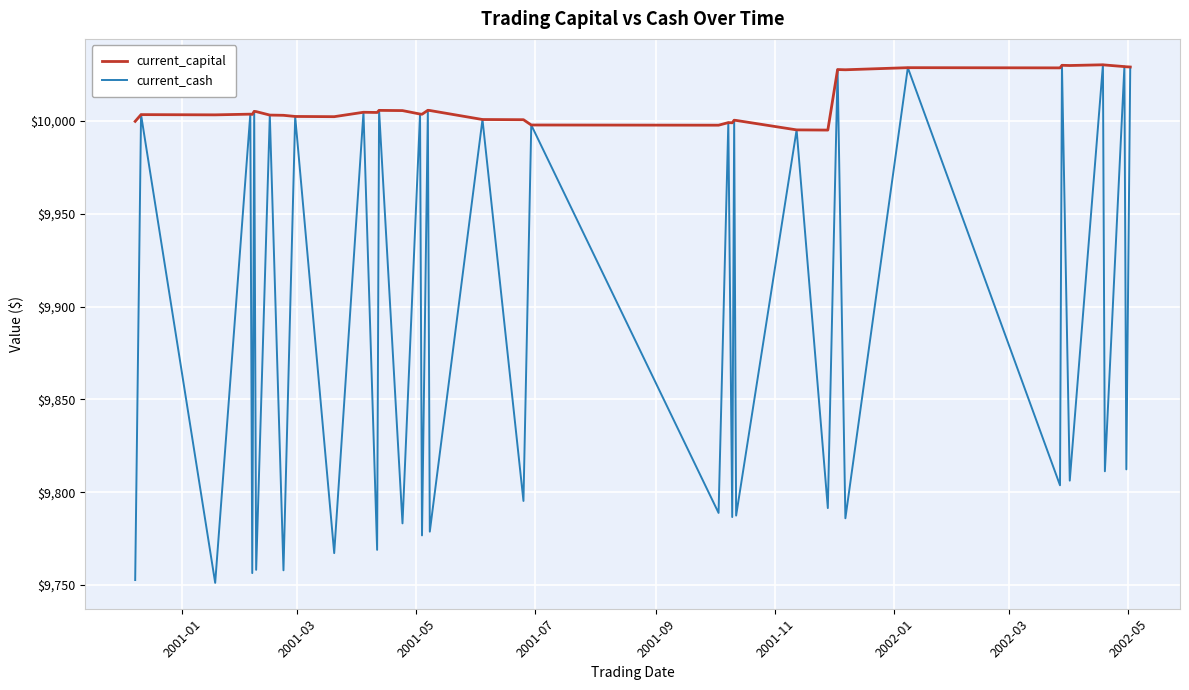

Which series has the largest total across all categories?

current_capital